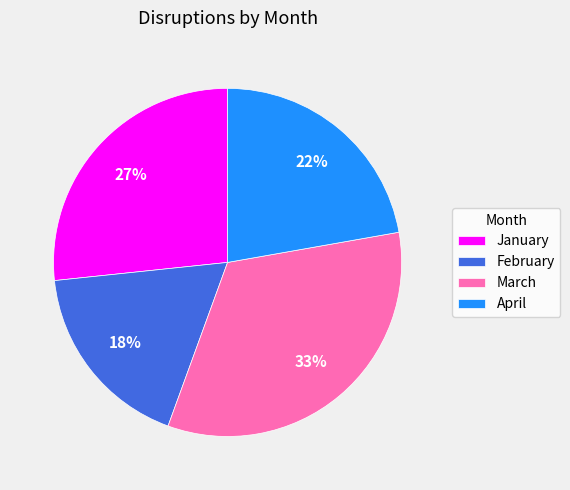

True or false: March accounts for 46% of the total.

False